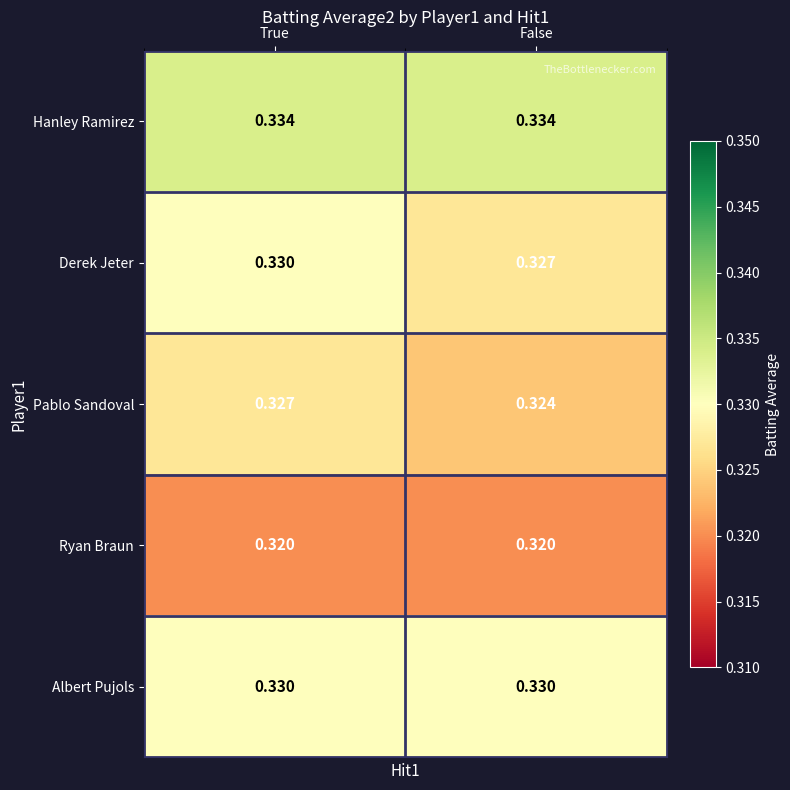

Which series has the largest total across all categories?

Hanley Ramirez